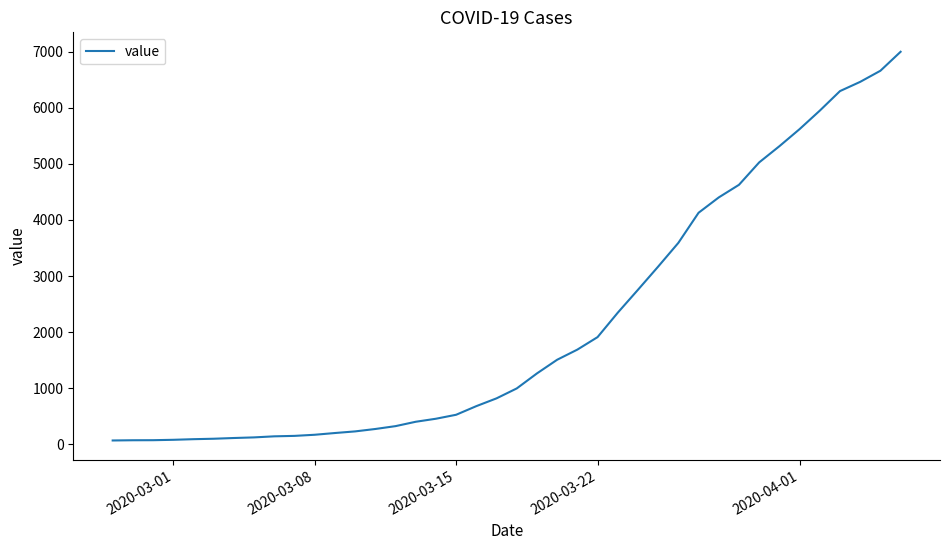

What is the difference between the maximum and minimum values?

6939